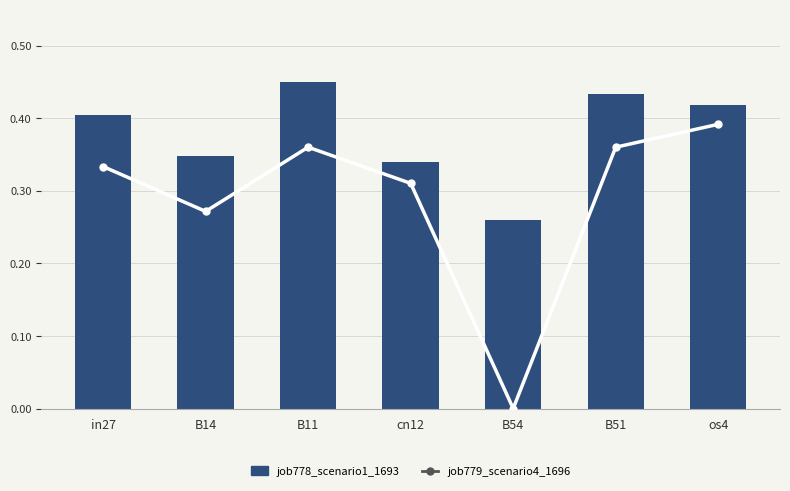

How many data points does each series have?

7